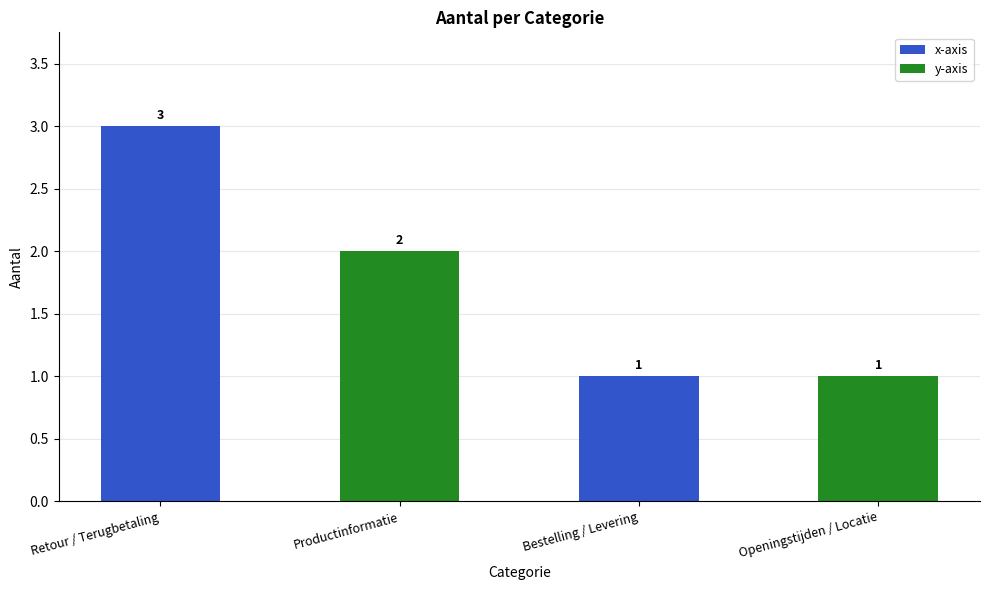

At which label is the value closest to 2?

Productinformatie